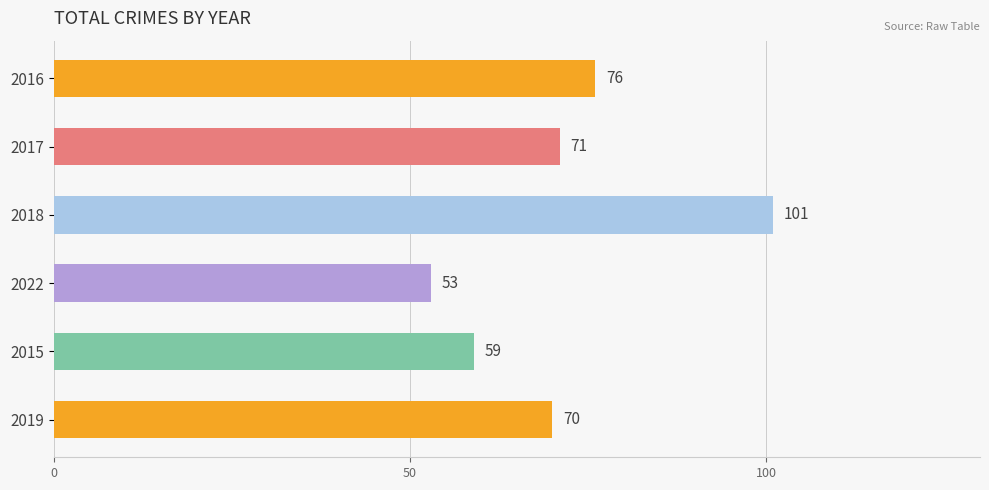

What is the difference between the maximum and minimum values?

48